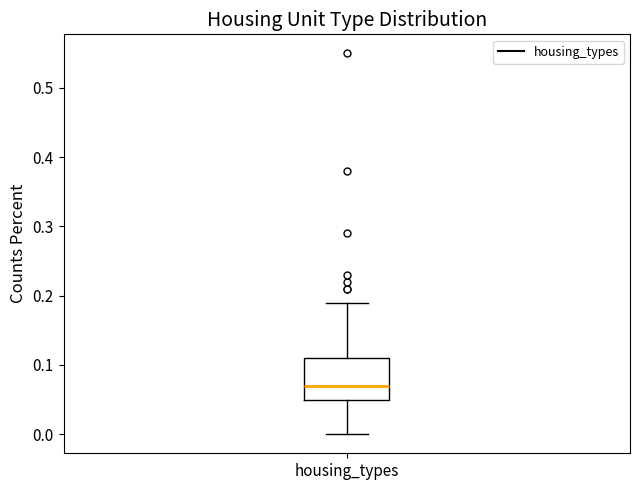

Read this box plot against the y-axis: the position of the median line, the range covered by the box, and the ends of both whiskers. The values are not printed on the chart, so give them approximately, as read against the axis.

median 0.07, box 0.05 to 0.11, whiskers 0.00 to 0.19